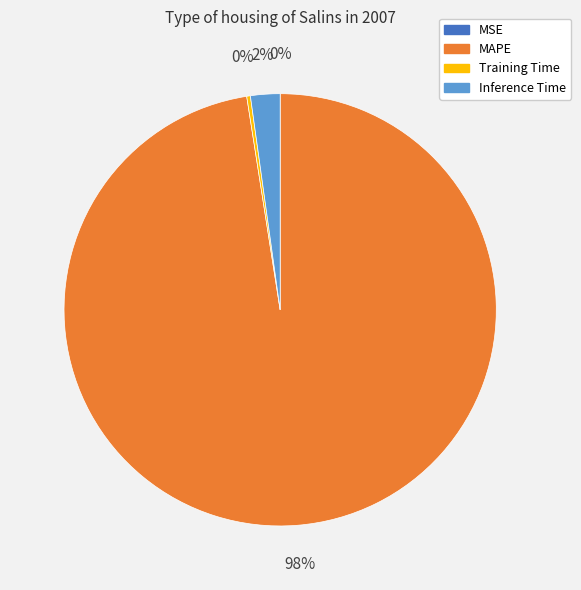

Which slice represents more than half of the pie?

MAPE